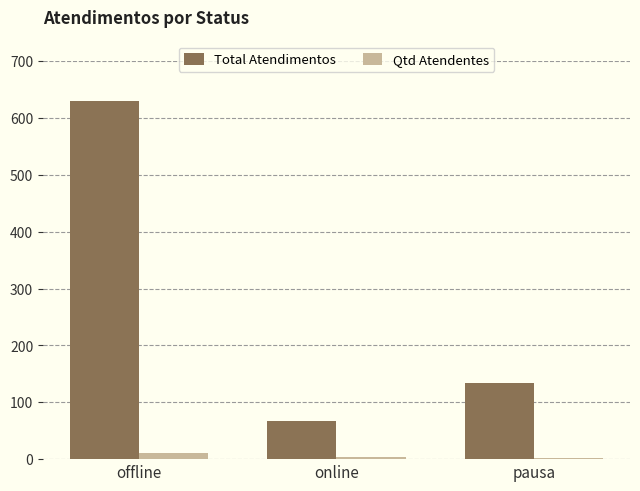

What is the sum of the Qtd Atendentes values at offline and online?

14